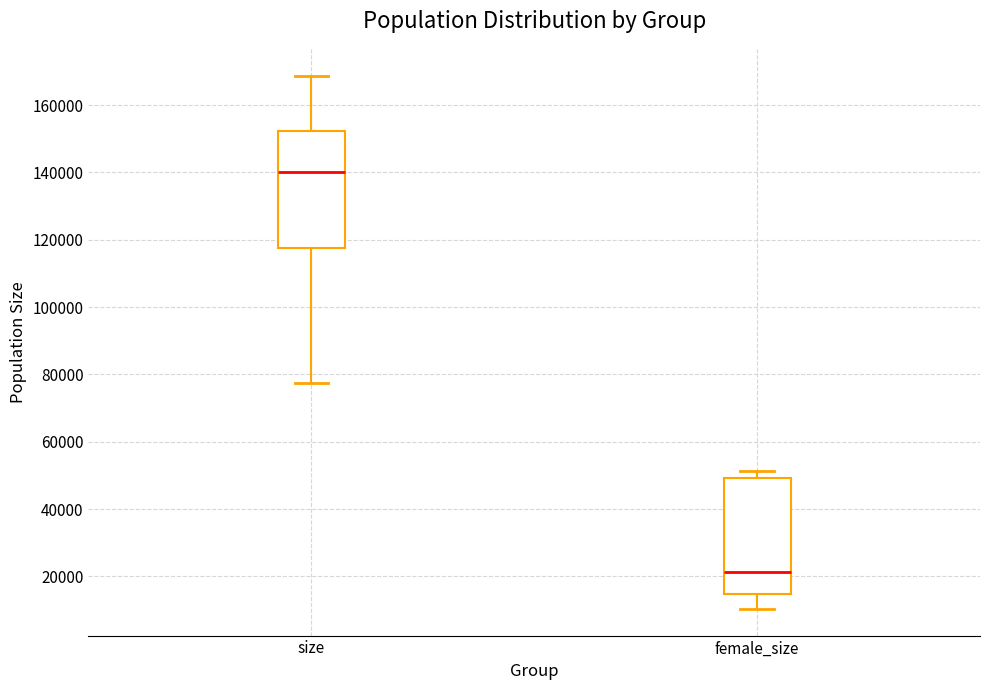

Where does the lower whisker of the box for female_size end on the y-axis? The values are not printed on the chart, so give them approximately, as read against the axis.

10000